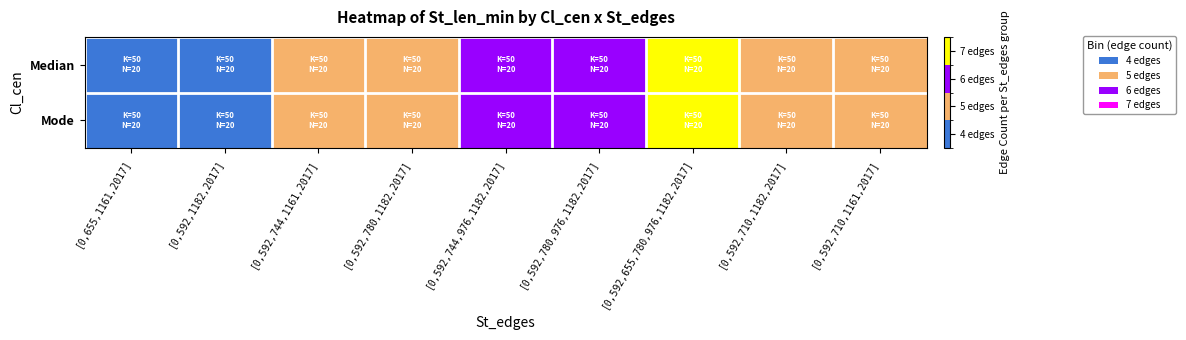

How many distinct data groups are displayed?

2